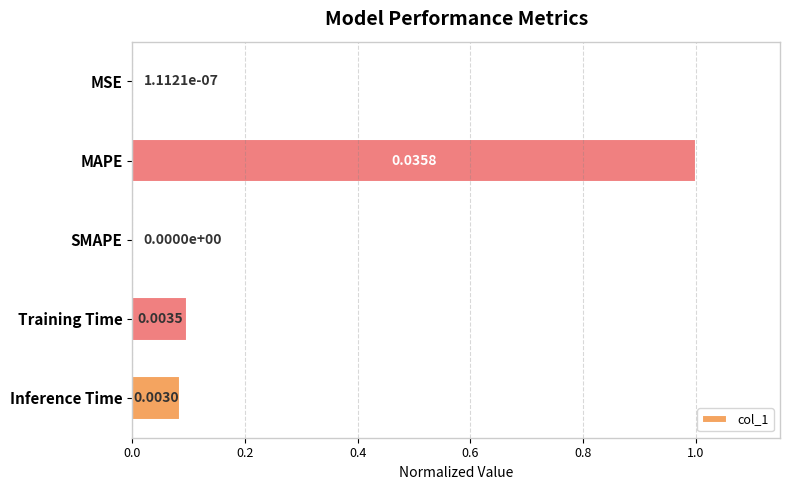

Which has a higher value, Inference Time or Training Time?

Training Time